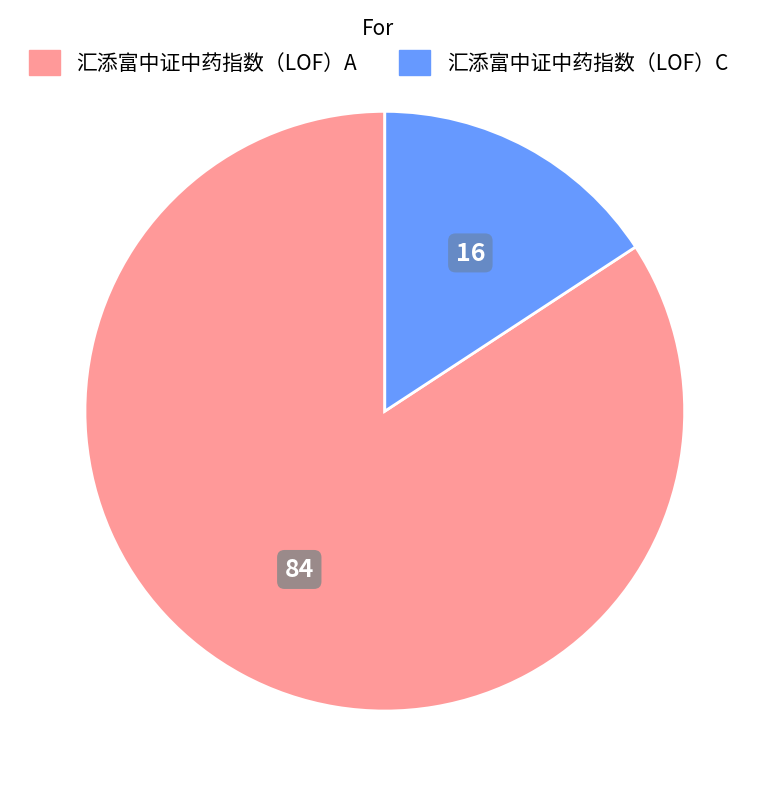

True or false: 汇添富中证中药指数（LOF）A accounts for 71% of the total.

False